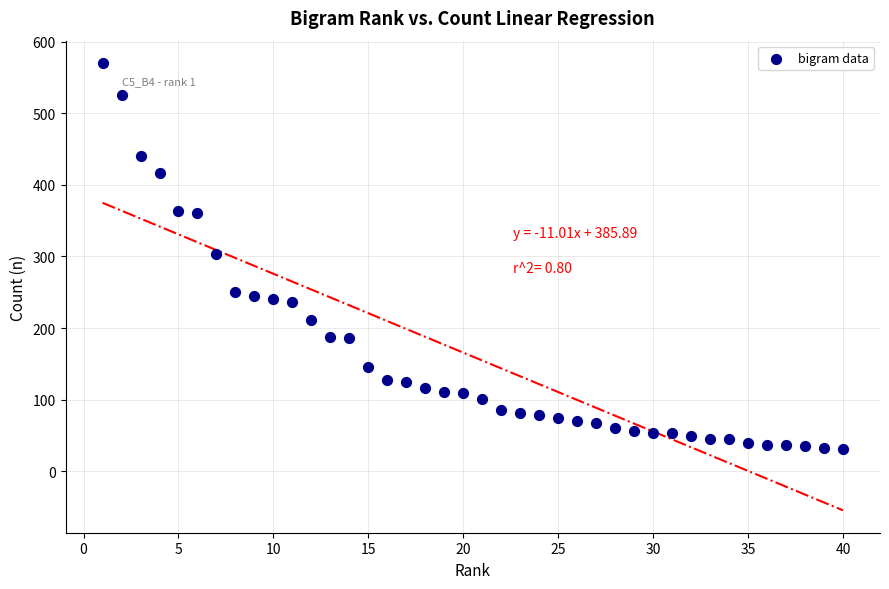

What is the range of X values (max minus min)?

39